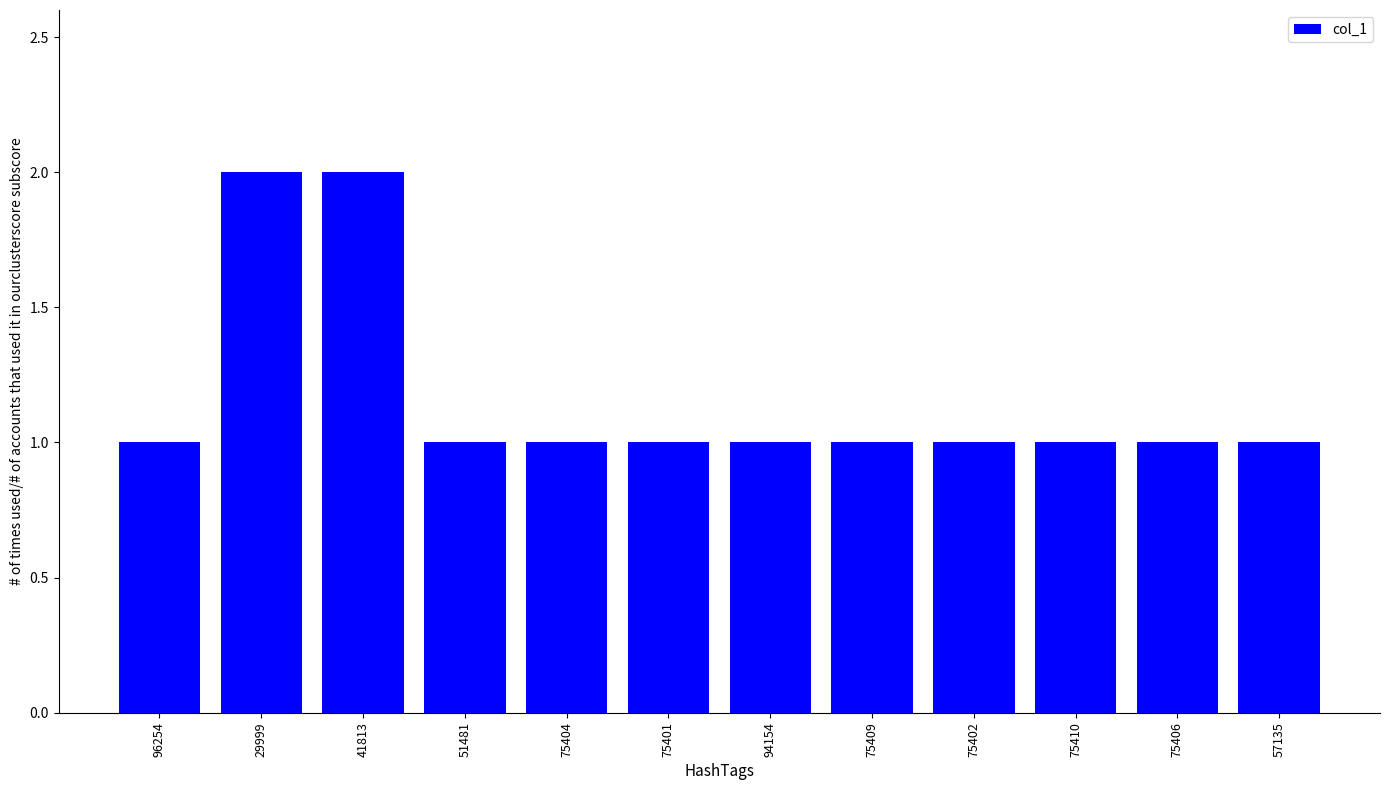

What is the label of the 9th bar from the left?

75402